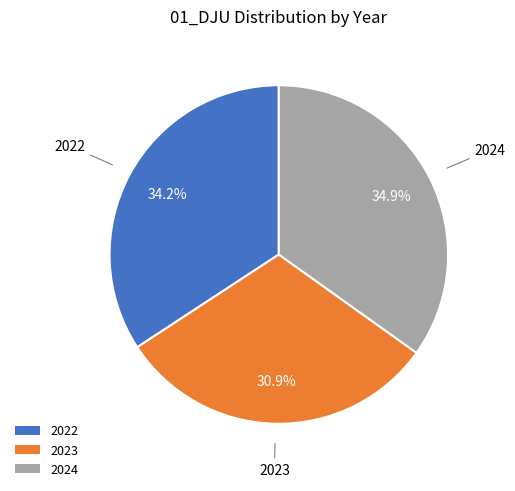

To the nearest percent, what is the combined percentage of 2023 and 2022?

65%